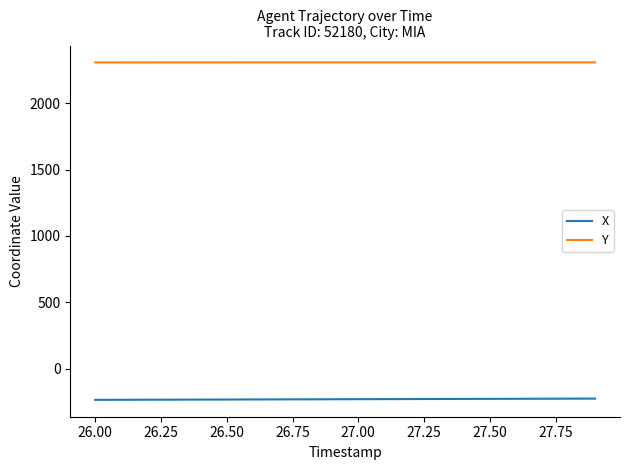

True or false: X and Y intersect in this chart.

False